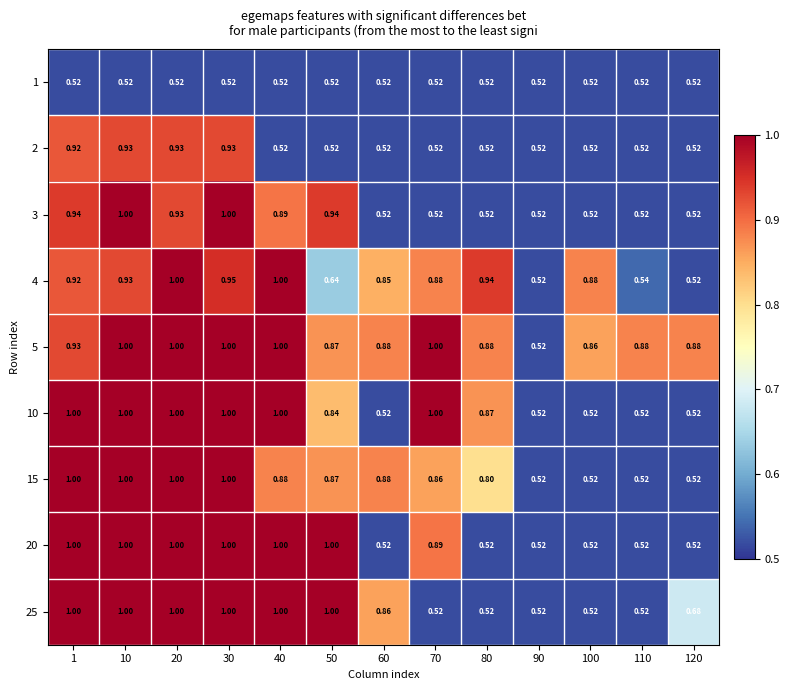

Reading right to left, what are all the values shown in this chart?

1: 120=0.5	110=0.5	100=0.5	90=0.5	80=0.5	70=0.5	60=0.5	50=0.5	40=0.5	30=0.5	20=0.5	10=0.5	1=0.5
2: 120=0.5	110=0.5	100=0.5	90=0.5	80=0.5	70=0.5	60=0.5	50=0.5	40=0.5	30=0.9	20=0.9	10=0.9	1=0.9
3: 120=0.5	110=0.5	100=0.5	90=0.5	80=0.5	70=0.5	60=0.5	50=0.9	40=0.9	30=1.0	20=0.9	10=1.0	1=0.9
4: 120=0.5	110=0.5	100=0.9	90=0.5	80=0.9	70=0.9	60=0.8	50=0.6	40=1.0	30=0.9	20=1.0	10=0.9	1=0.9
5: 120=0.9	110=0.9	100=0.9	90=0.5	80=0.9	70=1.0	60=0.9	50=0.9	40=1.0	30=1.0	20=1.0	10=1.0	1=0.9
10: 120=0.5	110=0.5	100=0.5	90=0.5	80=0.9	70=1.0	60=0.5	50=0.8	40=1.0	30=1.0	20=1.0	10=1.0	1=1.0
15: 120=0.5	110=0.5	100=0.5	90=0.5	80=0.8	70=0.9	60=0.9	50=0.9	40=0.9	30=1.0	20=1.0	10=1.0	1=1.0
20: 120=0.5	110=0.5	100=0.5	90=0.5	80=0.5	70=0.9	60=0.5	50=1.0	40=1.0	30=1.0	20=1.0	10=1.0	1=1.0
25: 120=0.7	110=0.5	100=0.5	90=0.5	80=0.5	70=0.5	60=0.9	50=1.0	40=1.0	30=1.0	20=1.0	10=1.0	1=1.0